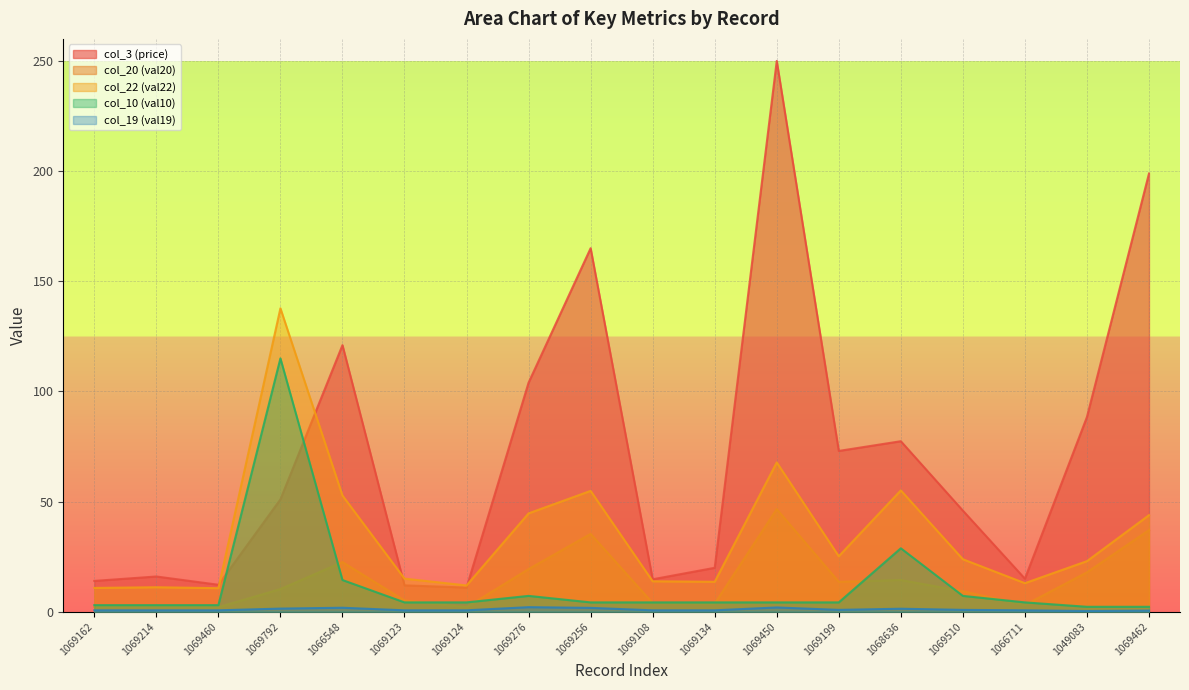

How many lines are shown in the chart?

5